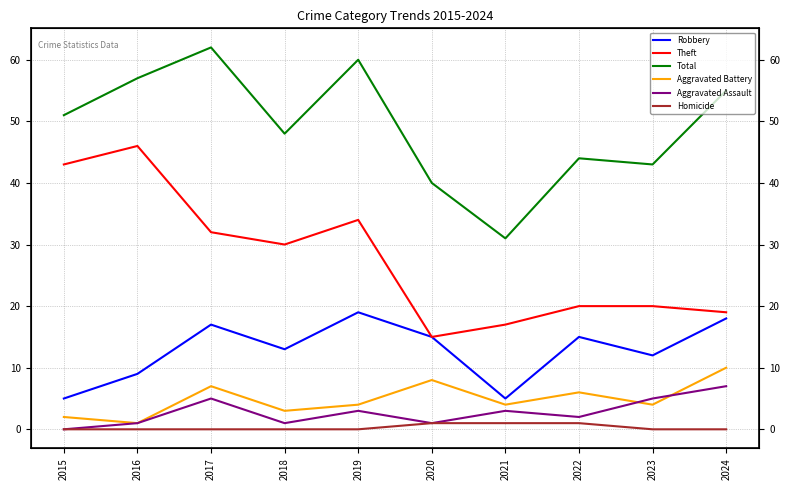

Where is the first local minimum for Theft?

2018